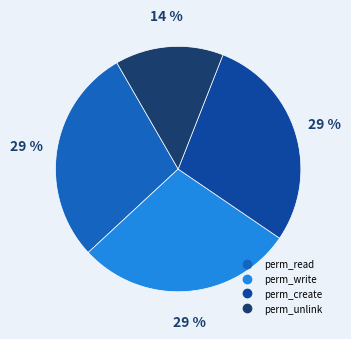

To the nearest percent, what is the average slice percentage?

25%